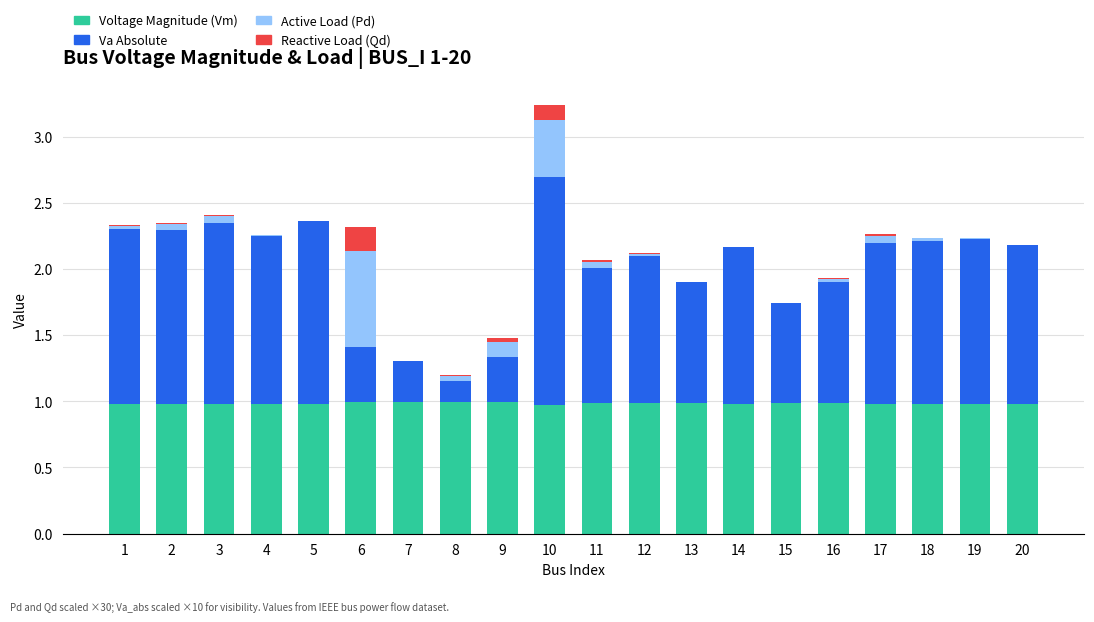

What is the maximum value for Voltage Magnitude (Vm)?

1.0